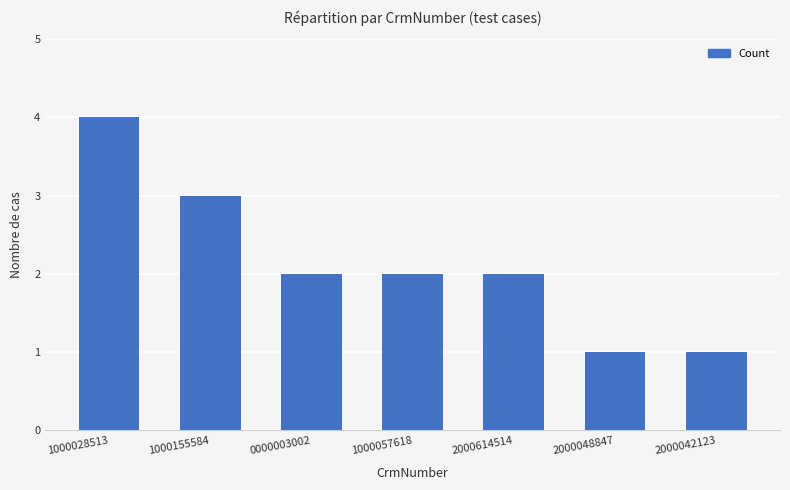

Reading left to right, transcribe all the data shown in this chart.

1000028513=4	1000155584=3	0000003002=2	1000057618=2	2000614514=2	2000048847=1	2000042123=1